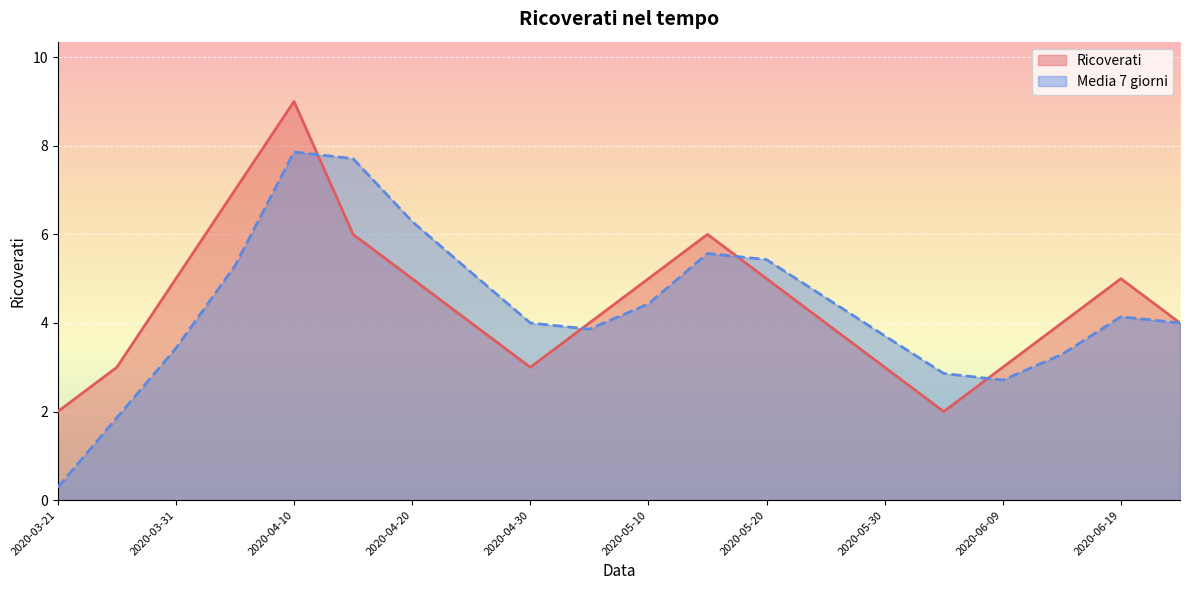

What is the difference between the maximum and minimum values in the Ricoverati series?

7.0